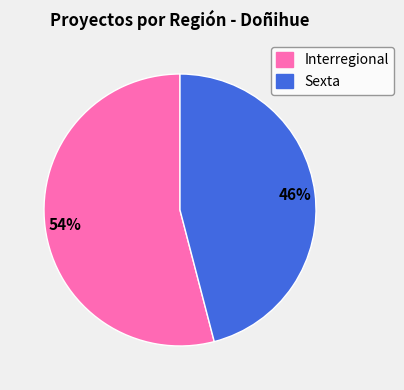

Is the sum of Sexta and Interregional greater than half?

Yes